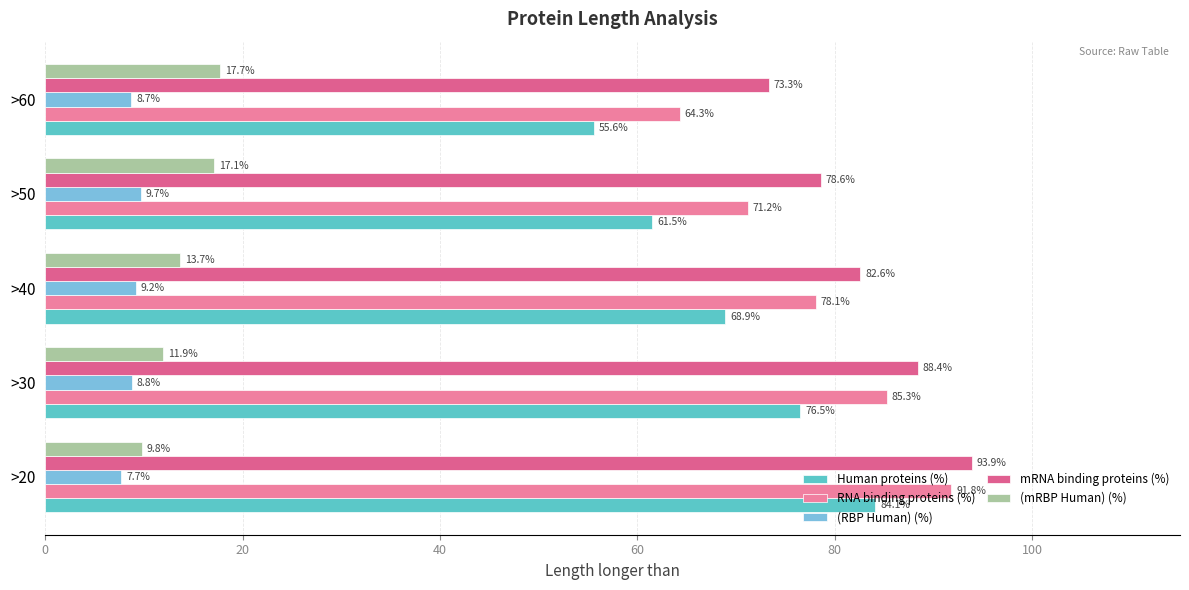

Reading left to right, list all the values displayed in this chart.

Human proteins (%): 84.1	76.5	68.9	61.5	55.6
RNA binding proteins (%): 91.8	85.3	78.1	71.2	64.3
(RBP Human) (%): 7.7	8.8	9.2	9.7	8.7
mRNA binding proteins (%): 93.9	88.4	82.6	78.6	73.3
(mRBP Human) (%): 9.8	11.9	13.7	17.1	17.7